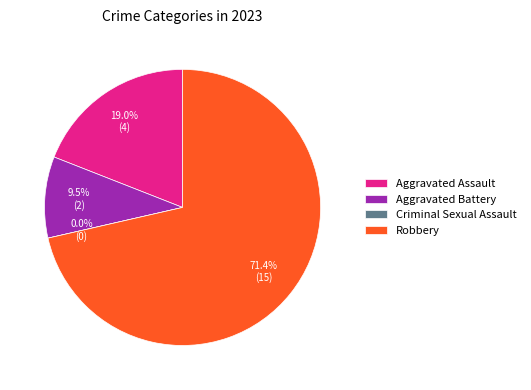

Rank the categories by value from highest to lowest.

Robbery, Aggravated Assault, Aggravated Battery, Criminal Sexual Assault